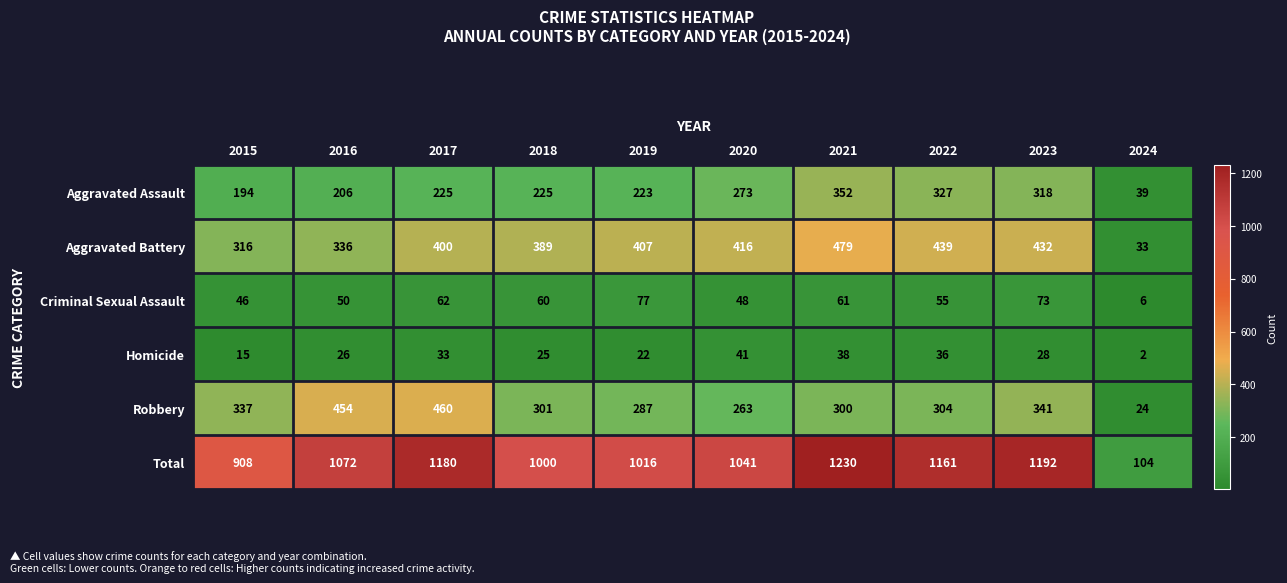

What is the spread (max minus min) of values at 2020?

1000